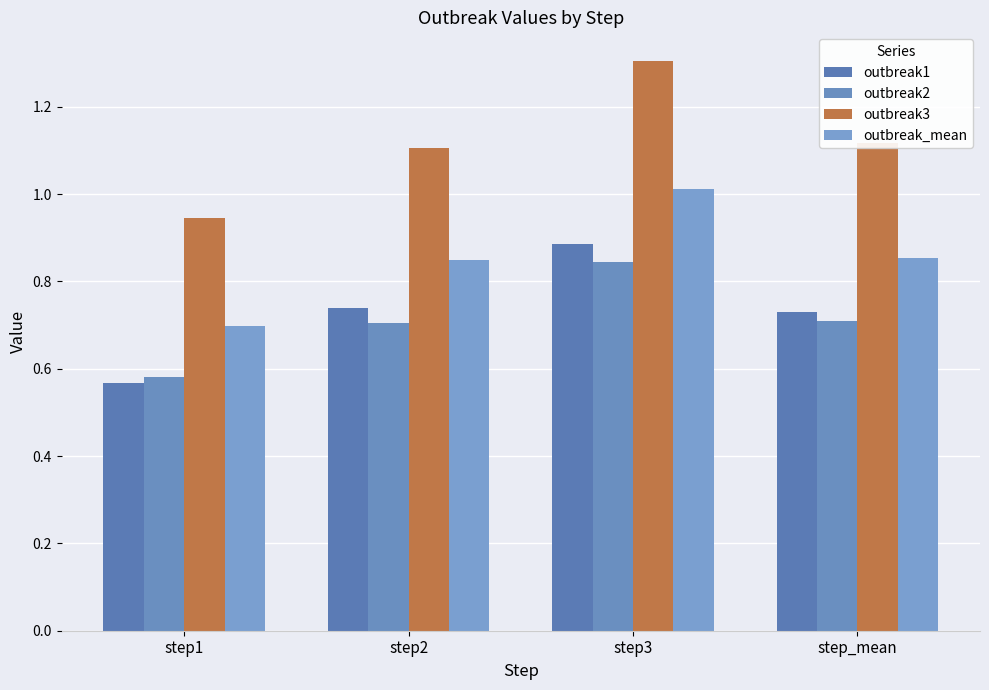

Reading right to left, extract all data points from this chart.

outbreak1: step_mean=0.7	step3=0.9	step2=0.7	step1=0.6
outbreak2: step_mean=0.7	step3=0.8	step2=0.7	step1=0.6
outbreak3: step_mean=1.1	step3=1.3	step2=1.1	step1=0.9
outbreak_mean: step_mean=0.9	step3=1.0	step2=0.8	step1=0.7